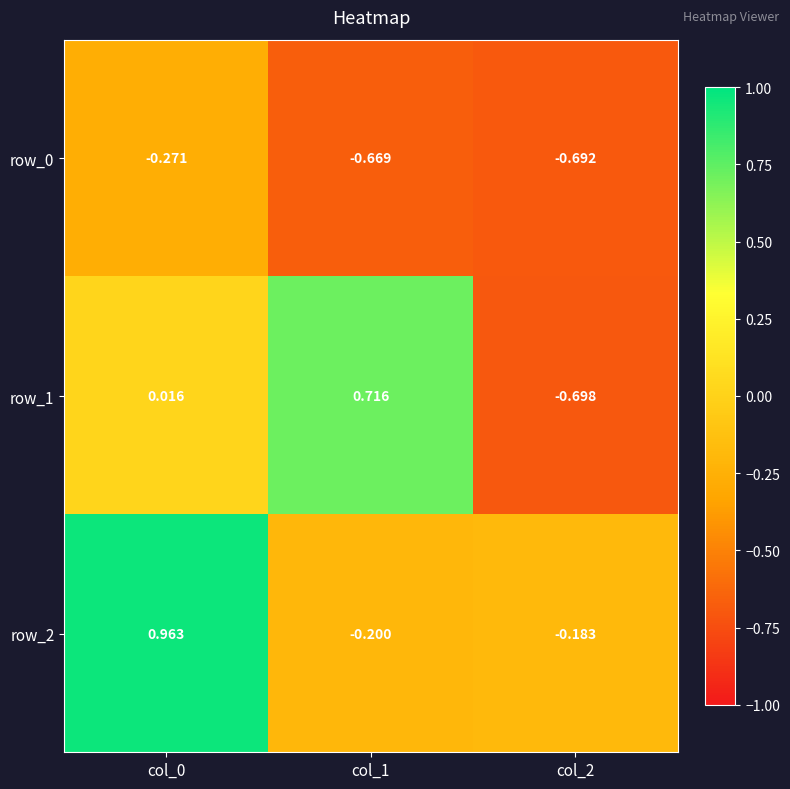

How many values in row_1 are below zero?

1